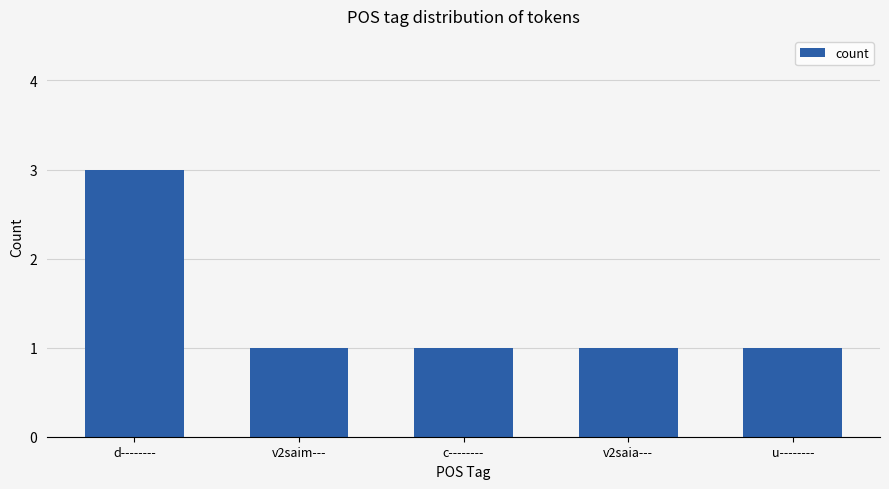

What is the average value?

1